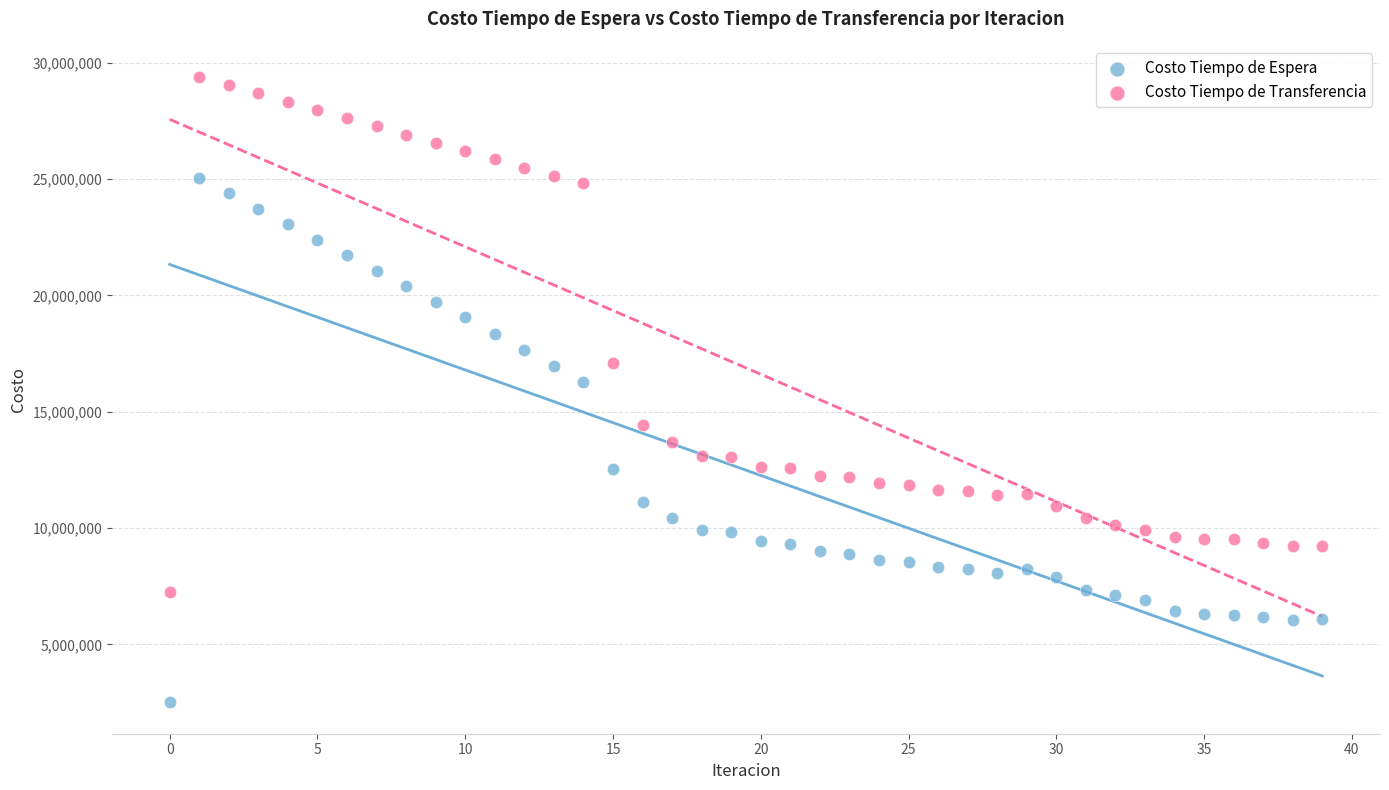

Which series reaches the minimum Y coordinate?

Costo Tiempo de Espera